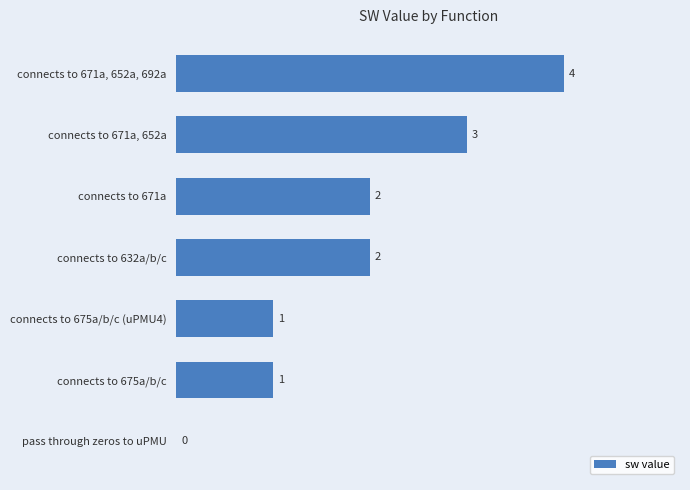

The chart shows a value of 1 at connects to 632a/b/c. True or false?

False